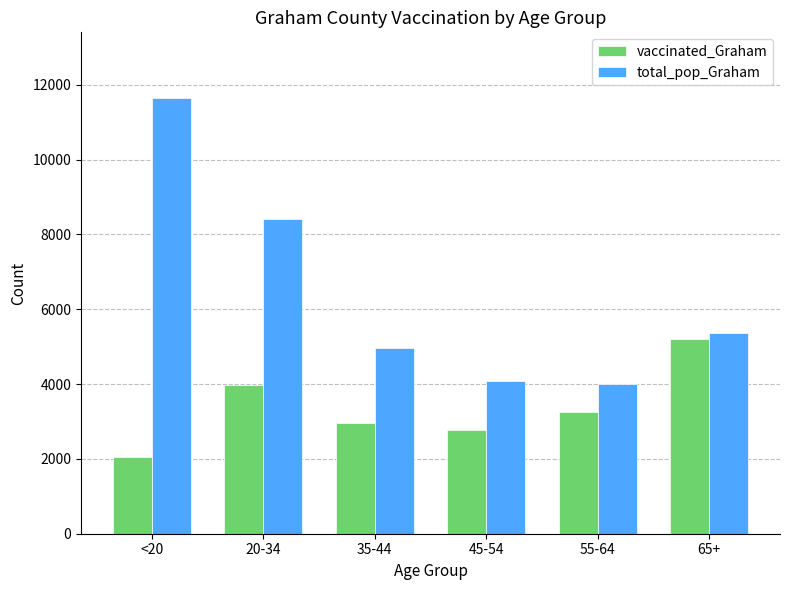

What is the difference between the highest and lowest values at 55-64?

740